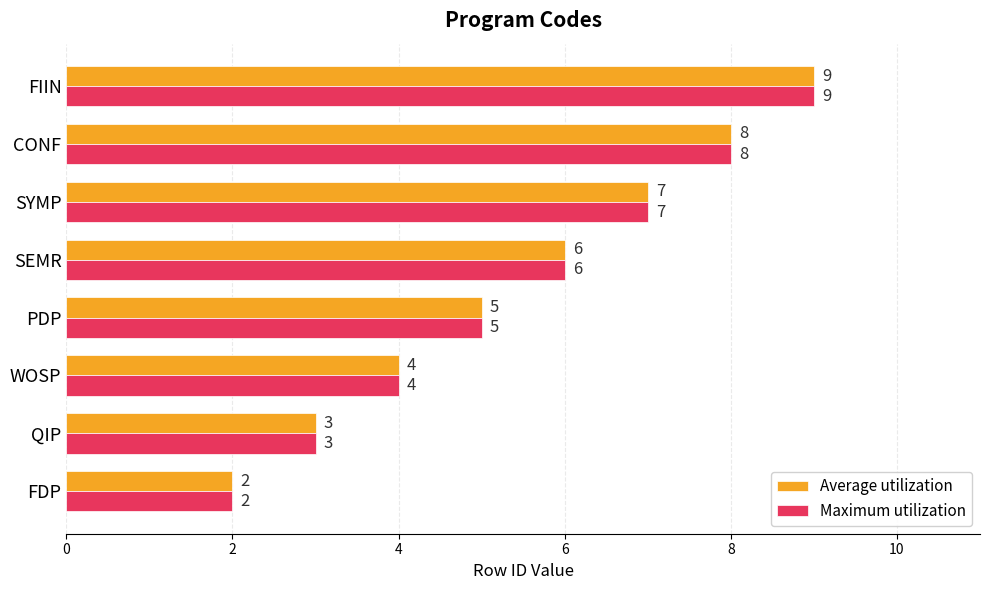

List the labels in order of Average utilization value, smallest first.

FDP, QIP, WOSP, PDP, SEMR, SYMP, CONF, FIIN